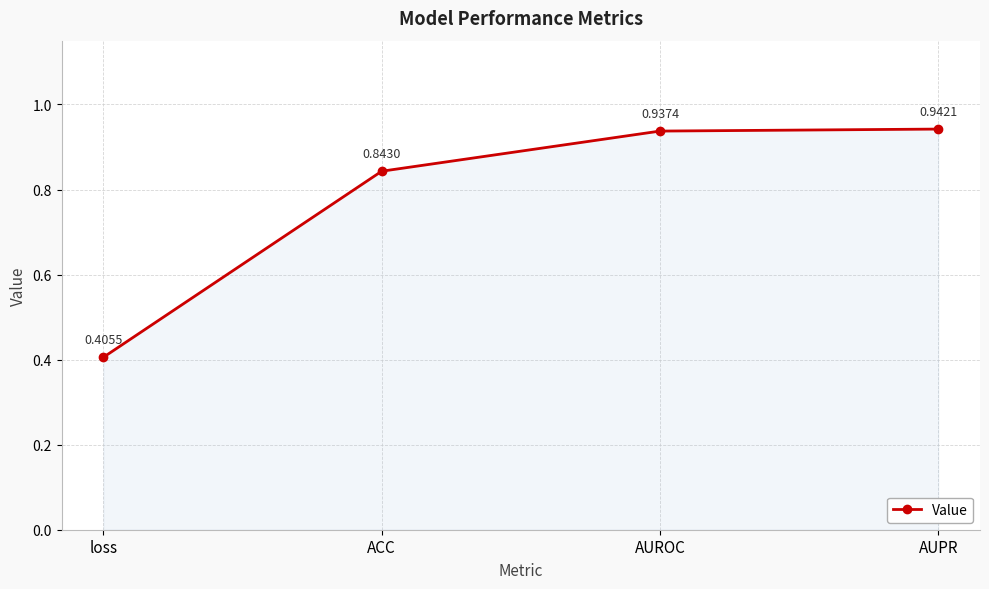

The value at loss is 0.7. True or false?

False